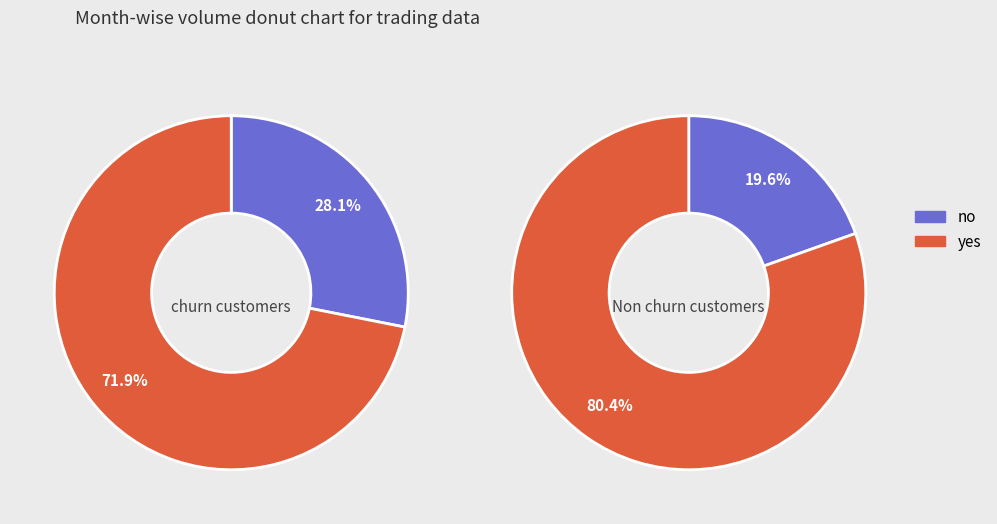

Is it true that 8 is 18% of the pie?

False